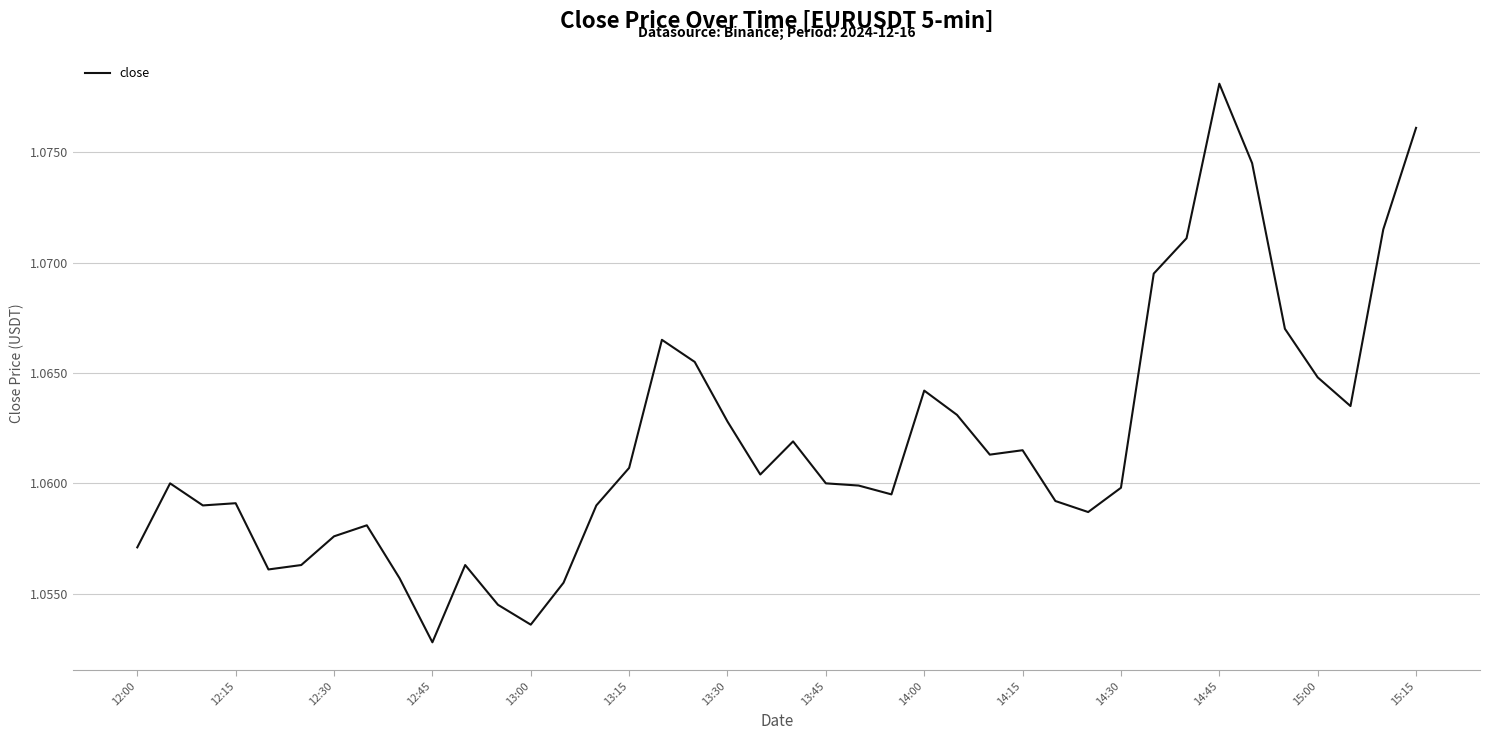

Is it true that the value at 14:45 is 1.8?

False